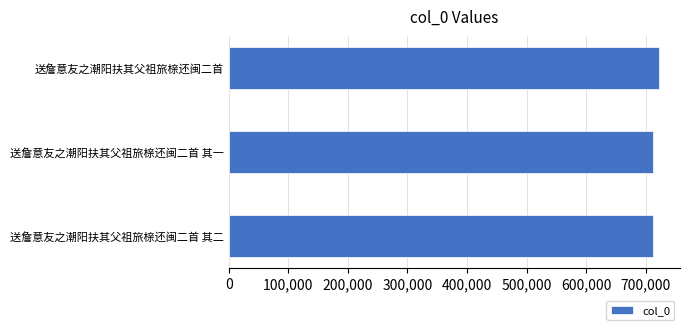

How many bars are there in total?

3